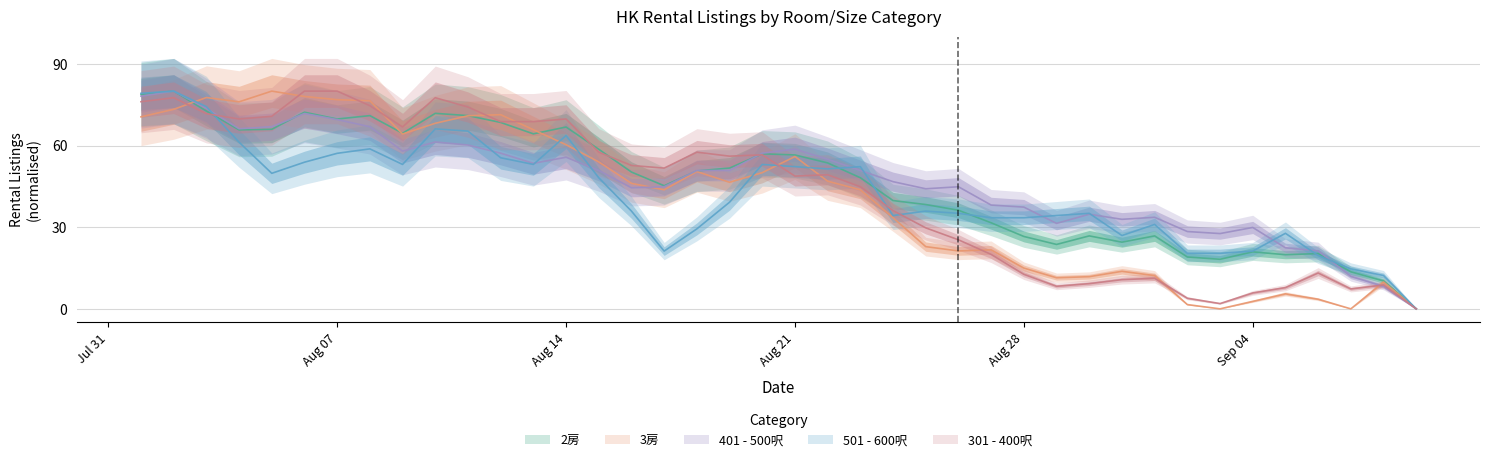

True or false: 501 - 600呎 has more than 2 points higher than both neighbors.

True